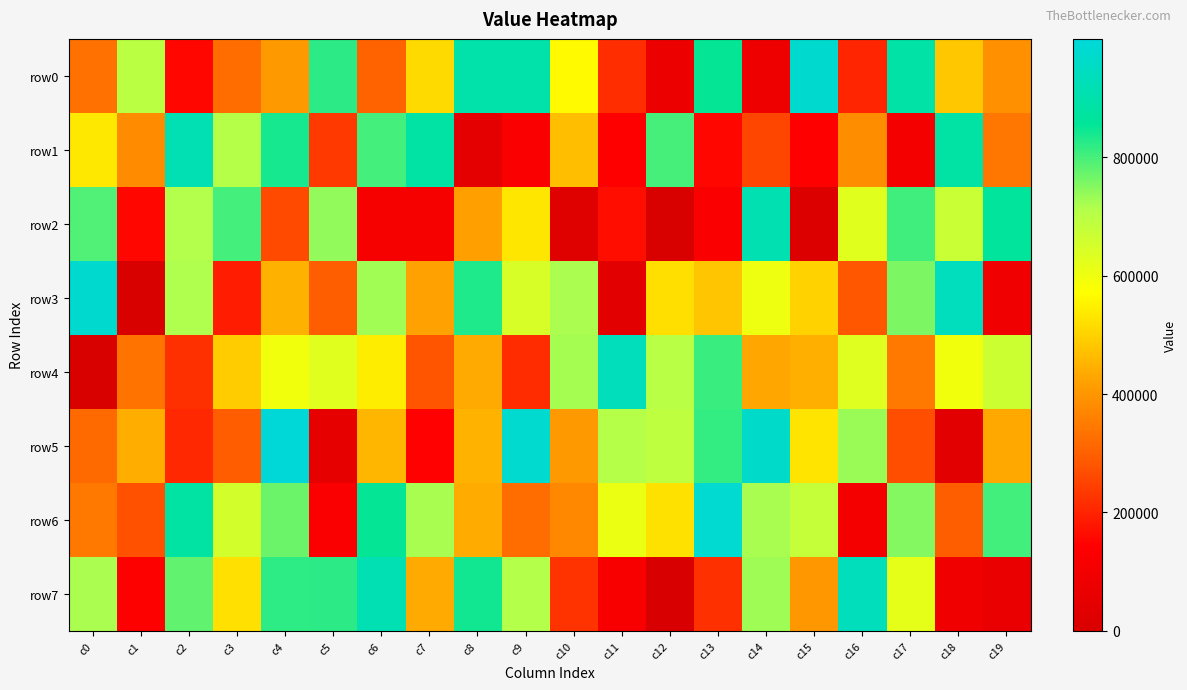

Reading left to right, transcribe all the data shown in this chart.

row0: c0=330235	c1=695742	c2=155645	c3=323666	c4=406128	c5=821377	c6=306509	c7=512050	c8=893614	c9=894180	c10=563462	c11=216215	c12=79702	c13=852088	c14=85460	c15=974726	c16=204902	c17=886028	c18=483129	c19=390545
row1: c0=536597	c1=382252	c2=913831	c3=708619	c4=839364	c5=236188	c6=802672	c7=881524	c8=46234	c9=129096	c10=467369	c11=144447	c12=800156	c13=154956	c14=256278	c15=144282	c16=384483	c17=105749	c18=883748	c19=341976
row2: c0=792562	c1=152509	c2=711960	c3=801191	c4=262044	c5=739268	c6=114373	c7=115831	c8=419151	c9=531905	c10=26257	c11=166482	c12=5696	c13=129931	c14=909196	c15=17723	c16=626756	c17=804751	c18=670782	c19=864925
row3: c0=975521	c1=4121	c2=715279	c3=188923	c4=448760	c5=295406	c6=728494	c7=420255	c8=831493	c9=644679	c10=719466	c11=38834	c12=519855	c13=479340	c14=602099	c15=500154	c16=282908	c17=756914	c18=937861	c19=88173
row4: c0=4353	c1=336416	c2=221754	c3=491612	c4=595347	c5=627963	c6=544031	c7=279153	c8=436316	c9=213274	c10=722746	c11=936541	c12=700297	c13=808632	c14=431001	c15=444151	c16=631676	c17=346577	c18=596588	c19=664204
row5: c0=317779	c1=442329	c2=207740	c3=294414	c4=996556	c5=54609	c6=456674	c7=144925	c8=450524	c9=976757	c10=405953	c11=708602	c12=693140	c13=814500	c14=964190	c15=527818	c16=734092	c17=268011	c18=35452	c19=434799
row6: c0=344594	c1=275073	c2=880471	c3=654033	c4=771256	c5=129278	c6=853050	c7=721463	c8=438109	c9=322493	c10=374443	c11=609168	c12=524721	c13=979290	c14=722368	c15=679178	c16=104717	c17=750149	c18=295275	c19=804609
row7: c0=718763	c1=137730	c2=778988	c3=523308	c4=819751	c5=820764	c6=914213	c7=435923	c8=842165	c9=710549	c10=226094	c11=119073	c12=987	c13=222482	c14=729316	c15=402806	c16=935877	c17=615344	c18=94453	c19=66284